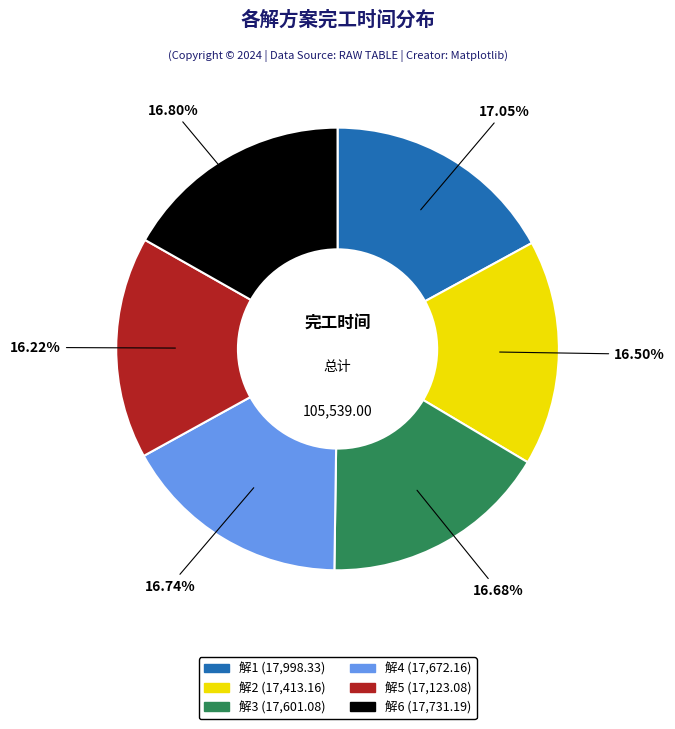

To the nearest percent, what is the average slice percentage?

17%